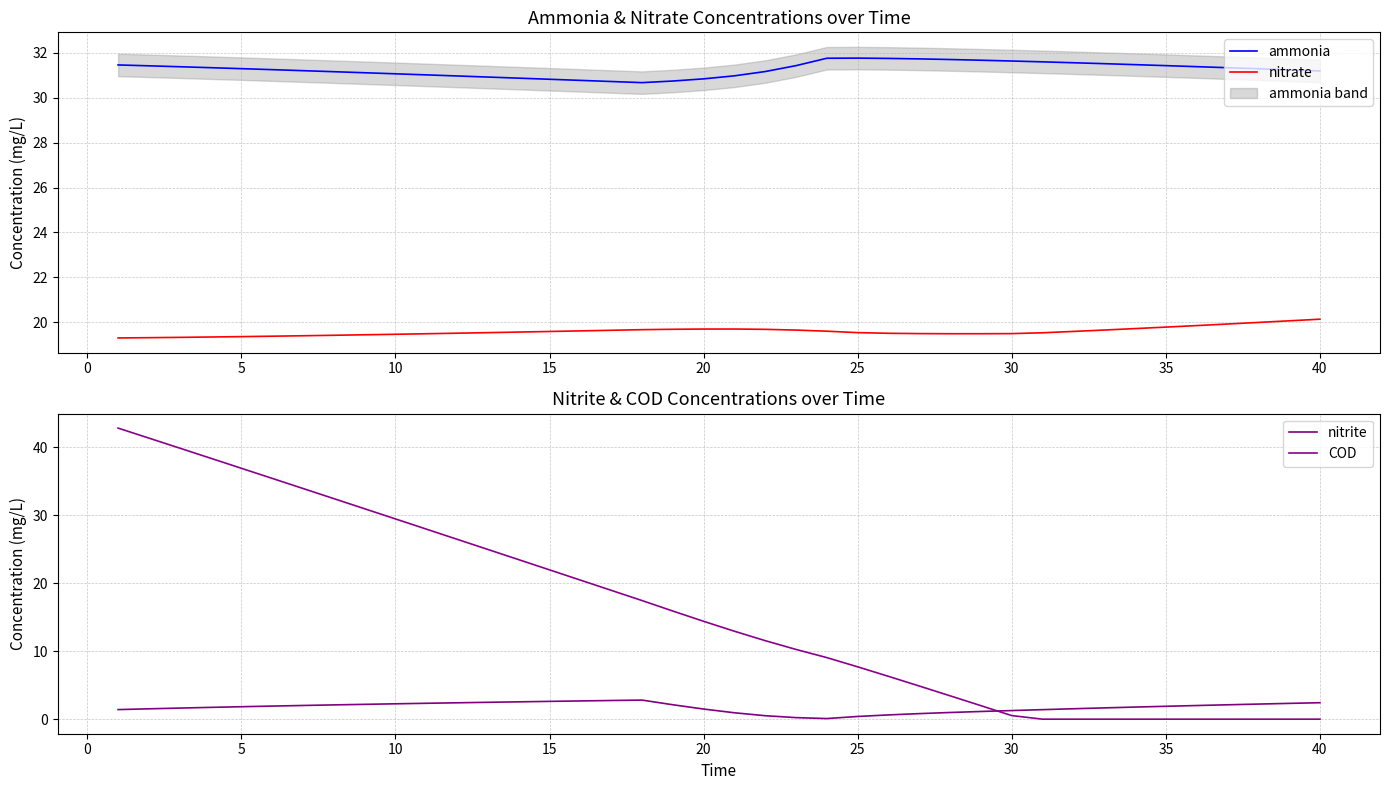

Is this an area chart (filled region under the line)?

No